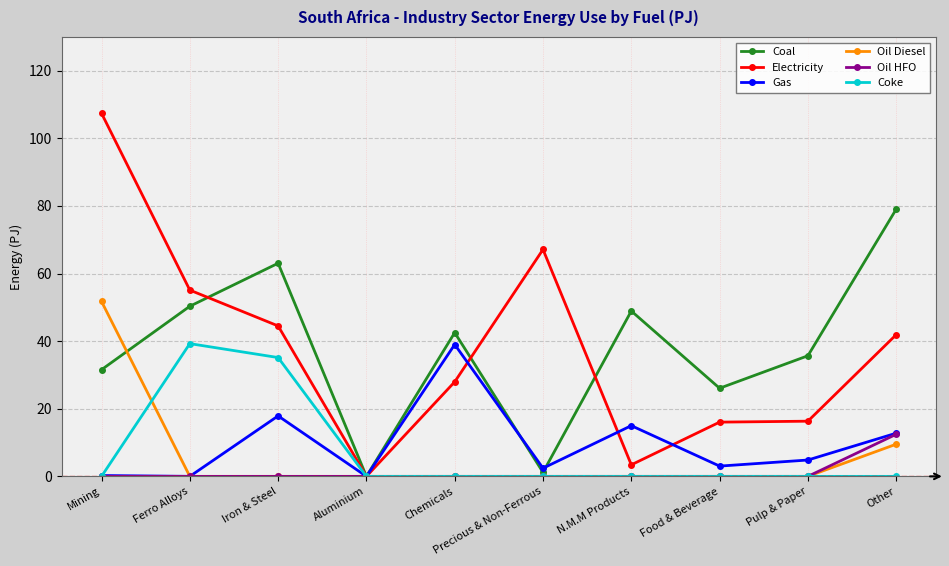

What is the sum of the Coal values at Food & Beverage and Aluminium?

26.1